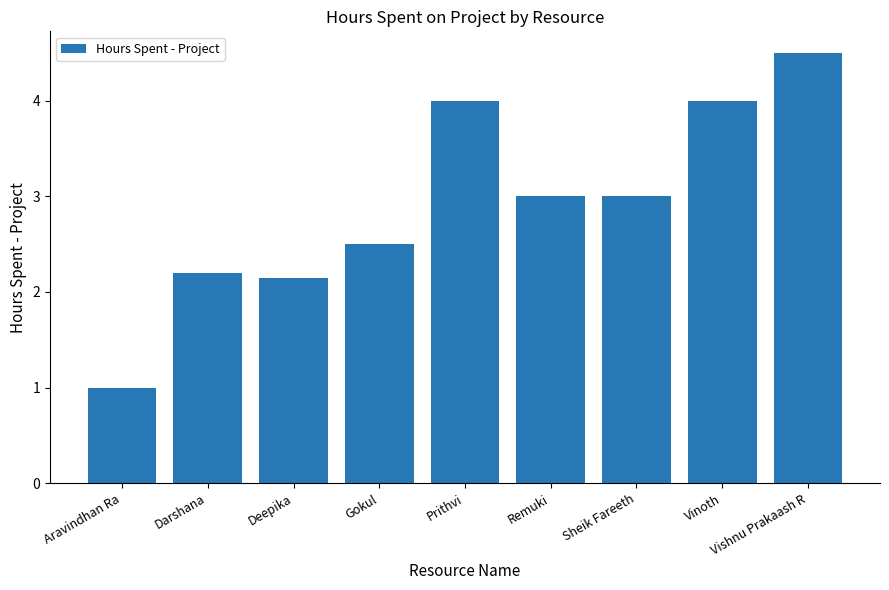

What is the difference between the values at Gokul and Aravindhan Ra?

1.5